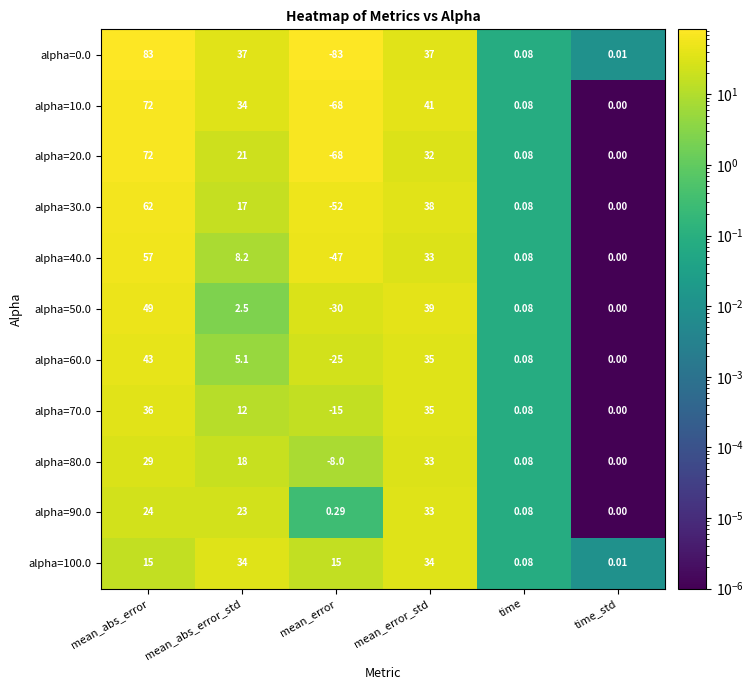

List the labels in order of alpha=90.0 value, smallest first.

time_std, time, mean_error, mean_abs_error_std, mean_abs_error, mean_error_std